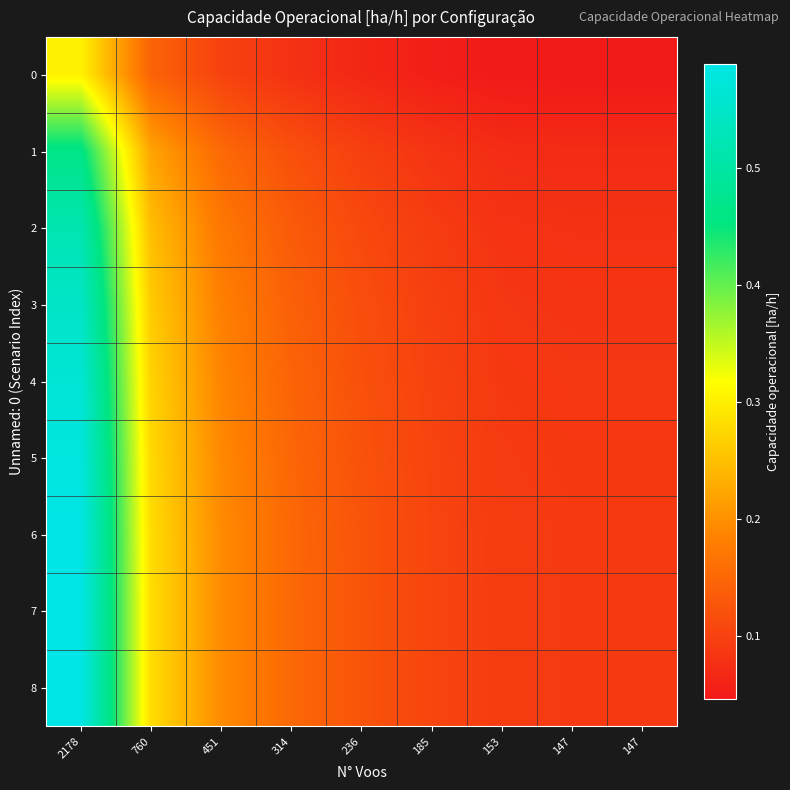

Reading left to right, extract all data points from this chart.

0: 2178=0.3	760=0.1	451=0.1	314=0.1	236=0.1	185=0.1	153=0.0	147=0.0	147=0.0
1: 2178=0.5	760=0.2	451=0.2	314=0.1	236=0.1	185=0.1	153=0.1	147=0.1	147=0.1
2: 2178=0.5	760=0.2	451=0.2	314=0.1	236=0.1	185=0.1	153=0.1	147=0.1	147=0.1
3: 2178=0.5	760=0.3	451=0.2	314=0.1	236=0.1	185=0.1	153=0.1	147=0.1	147=0.1
4: 2178=0.6	760=0.3	451=0.2	314=0.1	236=0.1	185=0.1	153=0.1	147=0.1	147=0.1
5: 2178=0.6	760=0.3	451=0.2	314=0.1	236=0.1	185=0.1	153=0.1	147=0.1	147=0.1
6: 2178=0.6	760=0.3	451=0.2	314=0.2	236=0.1	185=0.1	153=0.1	147=0.1	147=0.1
7: 2178=0.6	760=0.3	451=0.2	314=0.2	236=0.1	185=0.1	153=0.1	147=0.1	147=0.1
8: 2178=0.6	760=0.3	451=0.2	314=0.2	236=0.1	185=0.1	153=0.1	147=0.1	147=0.1